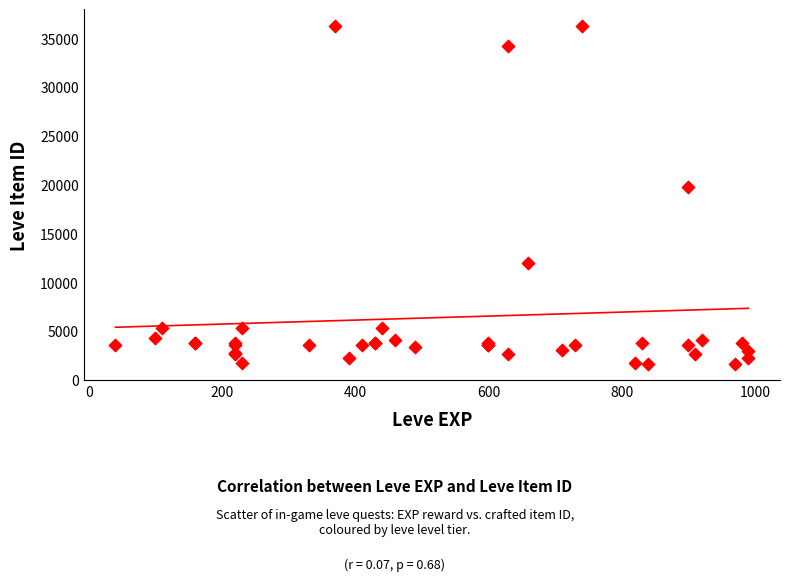

What Y value in the scatter plot is closest to 18967?

19744